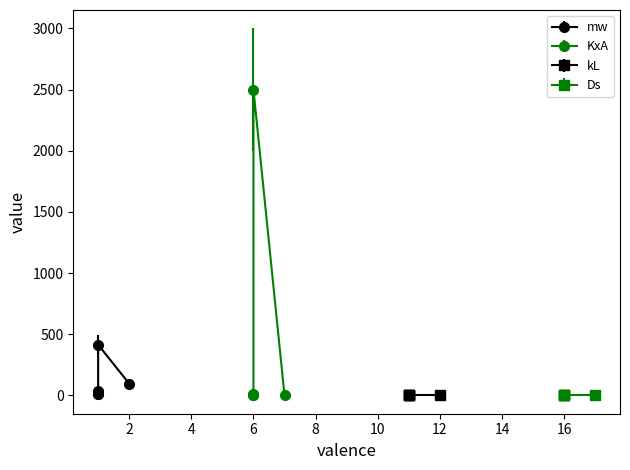

True or false: kL and Ds cross at least once.

False